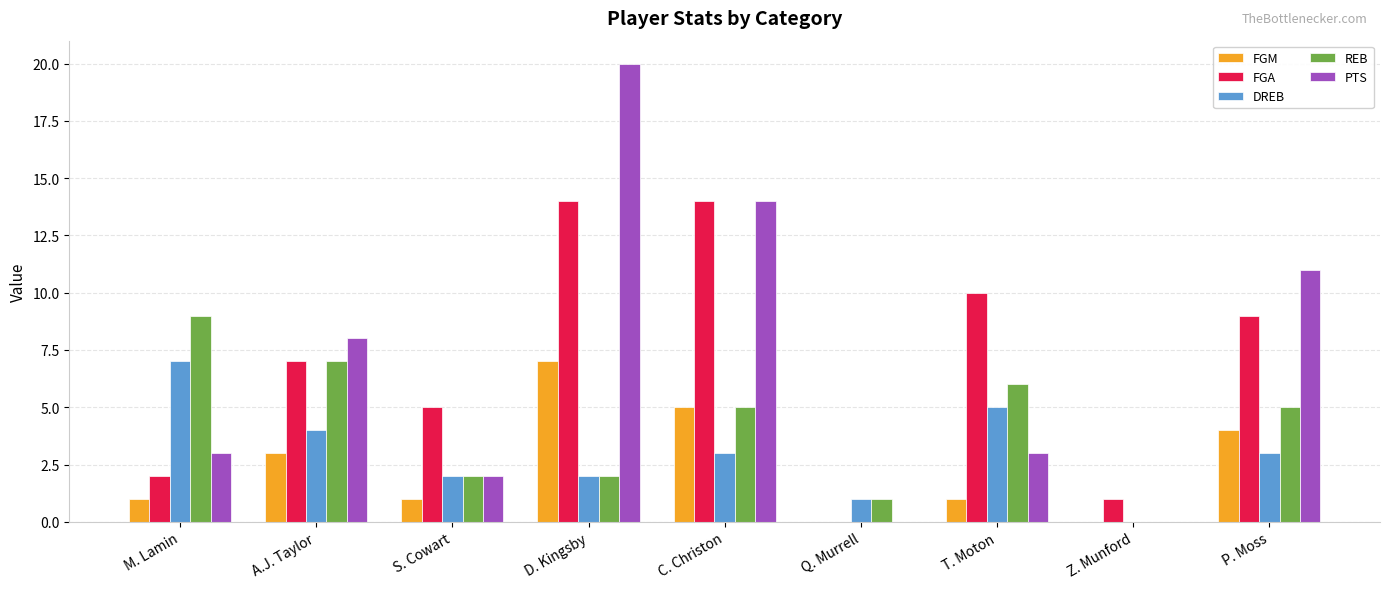

What is the sum of all FGA values?

62